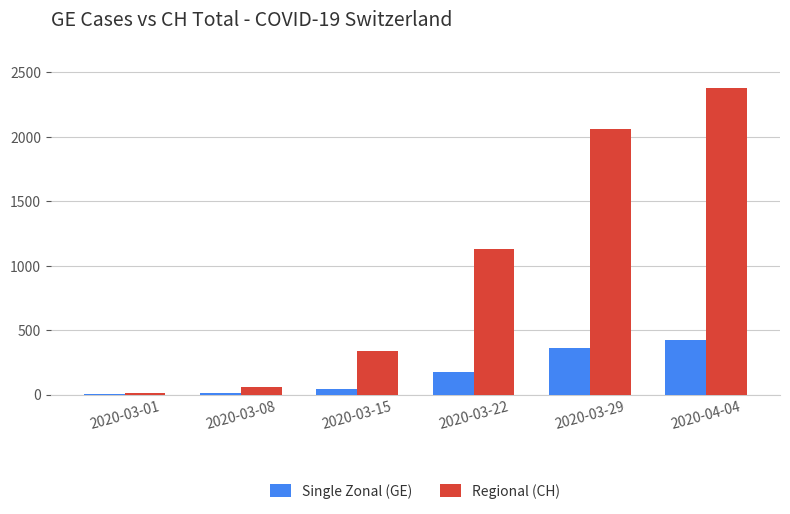

What is the greatest value displayed?

2374